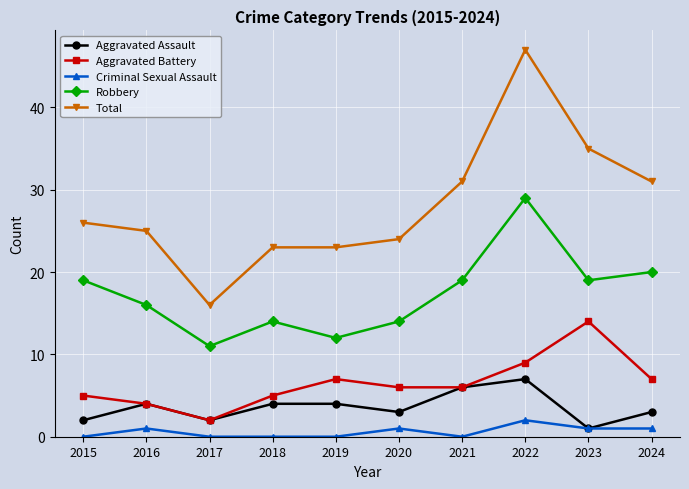

Reading left to right, list all the values displayed in this chart.

Aggravated Assault: 2015=2	2016=4	2017=2	2018=4	2019=4	2020=3	2021=6	2022=7	2023=1	2024=3
Aggravated Battery: 2015=5	2016=4	2017=2	2018=5	2019=7	2020=6	2021=6	2022=9	2023=14	2024=7
Criminal Sexual Assault: 2015=0	2016=1	2017=0	2018=0	2019=0	2020=1	2021=0	2022=2	2023=1	2024=1
Robbery: 2015=19	2016=16	2017=11	2018=14	2019=12	2020=14	2021=19	2022=29	2023=19	2024=20
Total: 2015=26	2016=25	2017=16	2018=23	2019=23	2020=24	2021=31	2022=47	2023=35	2024=31